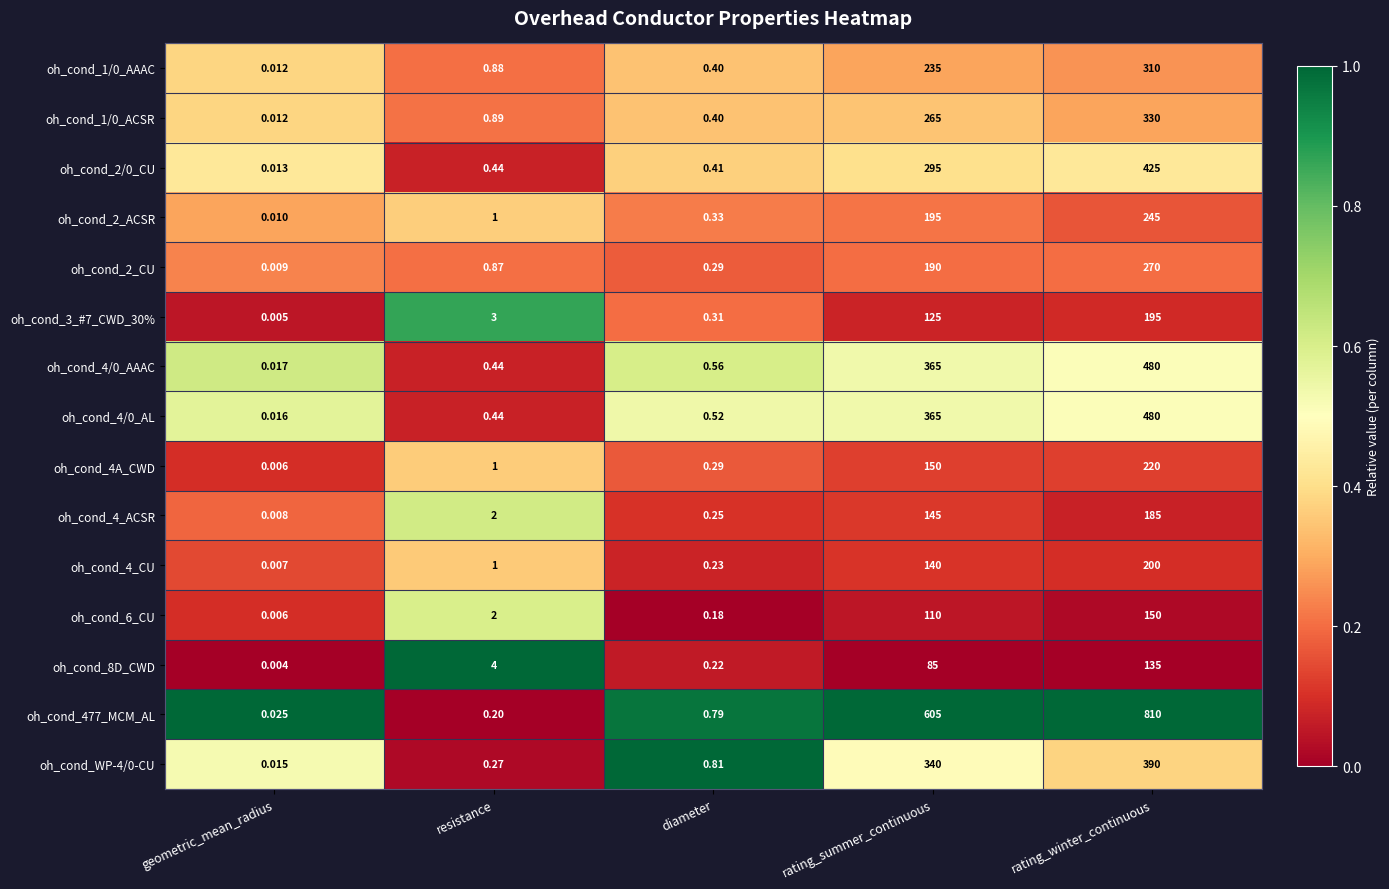

Which category has the lowest value in the oh_cond_4A_CWD series?

geometric_mean_radius